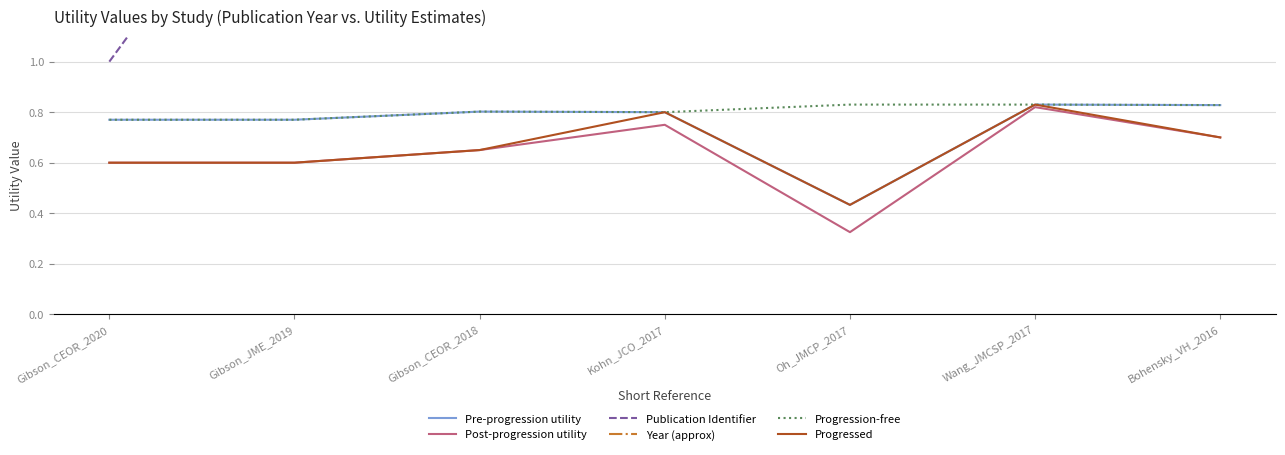

Reading left to right, what are all the values shown in this chart?

Pre-progression utility: Gibson_CEOR_2020=0.8	Gibson_JME_2019=0.8	Gibson_CEOR_2018=0.8	Kohn_JCO_2017=0.8	Oh_JMCP_2017=0.4	Wang_JMCSP_2017=0.8	Bohensky_VH_2016=0.8
Post-progression utility: Gibson_CEOR_2020=0.6	Gibson_JME_2019=0.6	Gibson_CEOR_2018=0.7	Kohn_JCO_2017=0.8	Oh_JMCP_2017=0.3	Wang_JMCSP_2017=0.8	Bohensky_VH_2016=0.7
Publication Identifier: Gibson_CEOR_2020=1.0	Gibson_JME_2019=2.0	Gibson_CEOR_2018=5.0	Kohn_JCO_2017=6.0	Oh_JMCP_2017=7.0	Wang_JMCSP_2017=8.0	Bohensky_VH_2016=9.0
Year (approx): Gibson_CEOR_2020=20.2	Gibson_JME_2019=20.2	Gibson_CEOR_2018=20.2	Kohn_JCO_2017=20.2	Oh_JMCP_2017=20.2	Wang_JMCSP_2017=20.2	Bohensky_VH_2016=20.2
Progression-free: Gibson_CEOR_2020=0.8	Gibson_JME_2019=0.8	Gibson_CEOR_2018=0.8	Kohn_JCO_2017=0.8	Oh_JMCP_2017=0.8	Wang_JMCSP_2017=0.8	Bohensky_VH_2016=0.8
Progressed: Gibson_CEOR_2020=0.6	Gibson_JME_2019=0.6	Gibson_CEOR_2018=0.7	Kohn_JCO_2017=0.8	Oh_JMCP_2017=0.4	Wang_JMCSP_2017=0.8	Bohensky_VH_2016=0.7